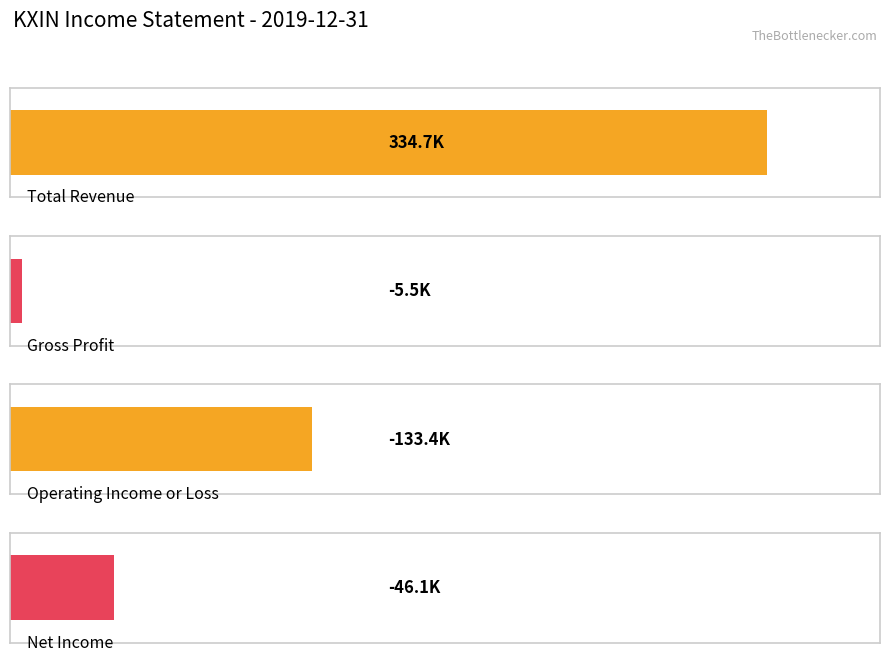

Which series has the largest range (max minus min)?

Total Revenue